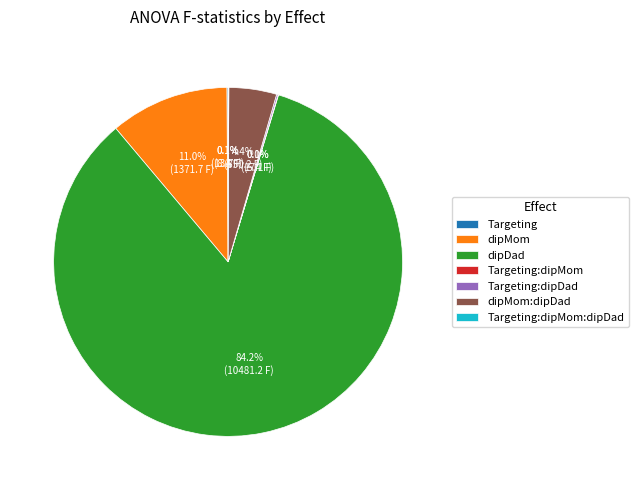

Is there a majority slice in this chart?

Yes